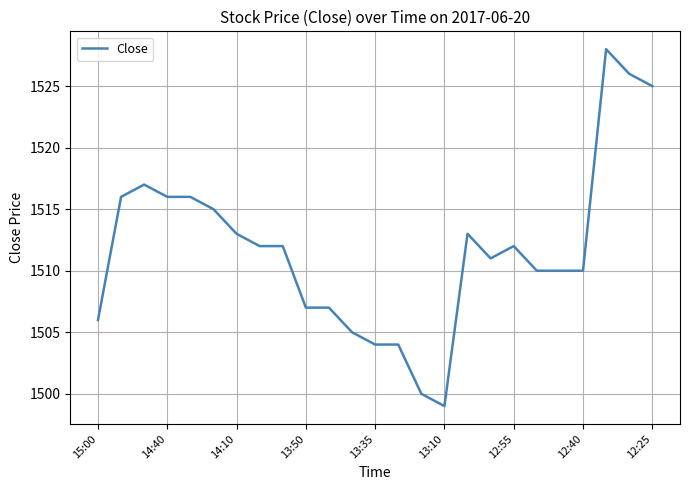

What is the difference between the second highest and minimum values?

27